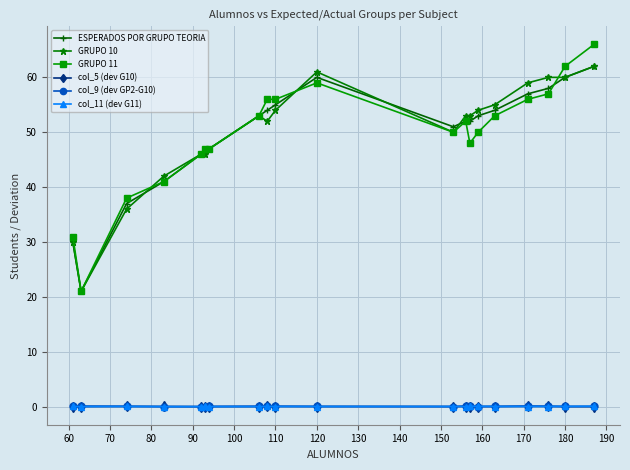

At how many categories does at least one series exceed 32?

18